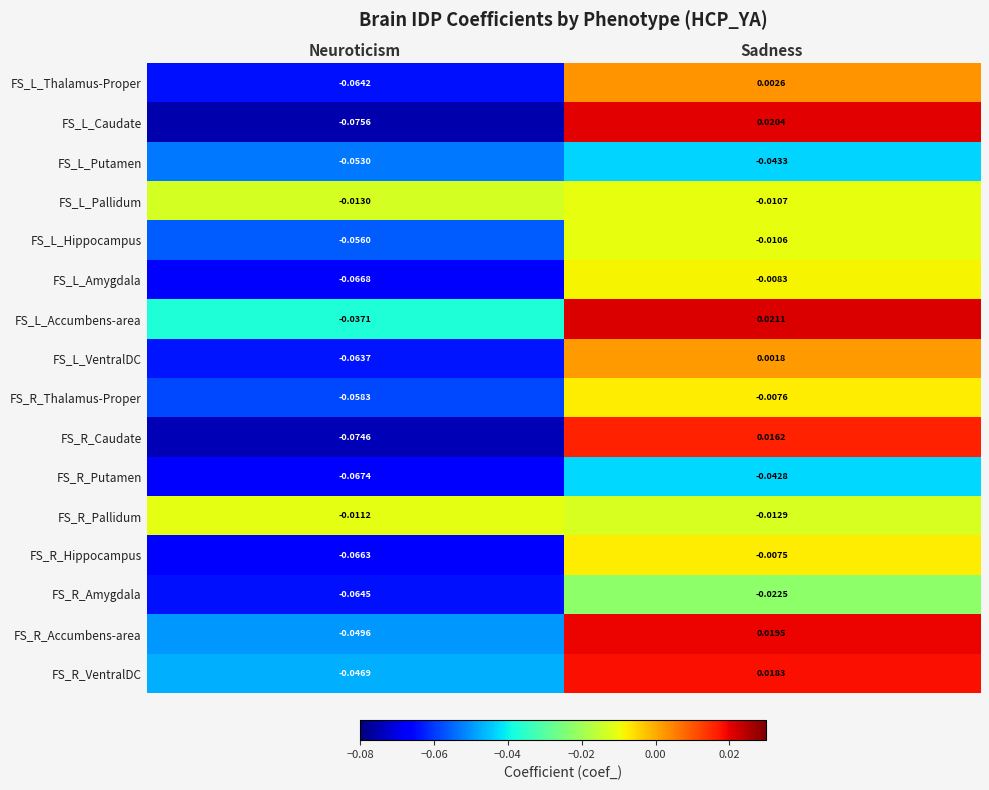

Which category has the highest value in the FS_L_VentralDC series?

Sadness